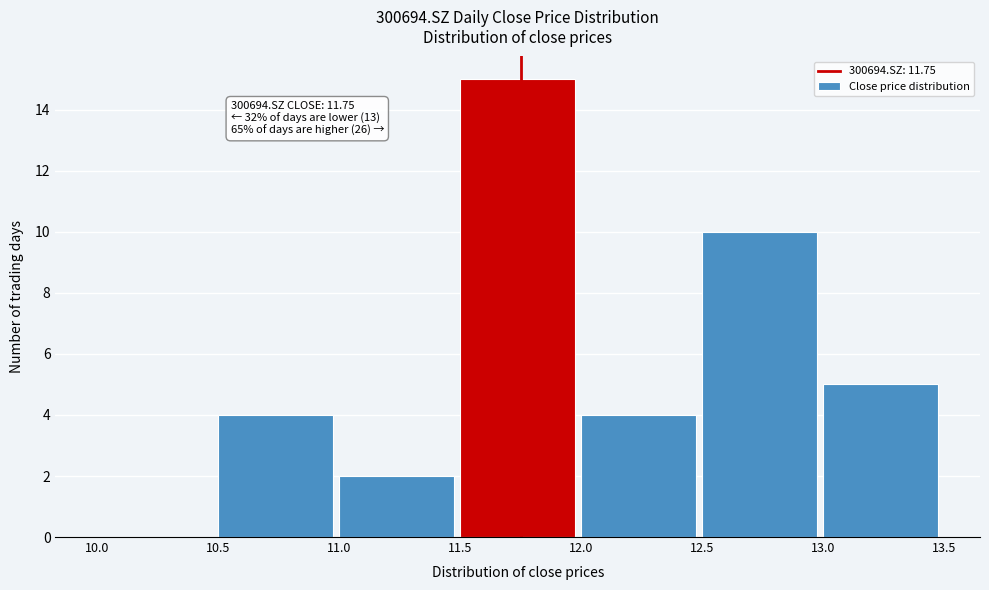

Which range on the x-axis has the tallest bar?

11.5 to 12.0